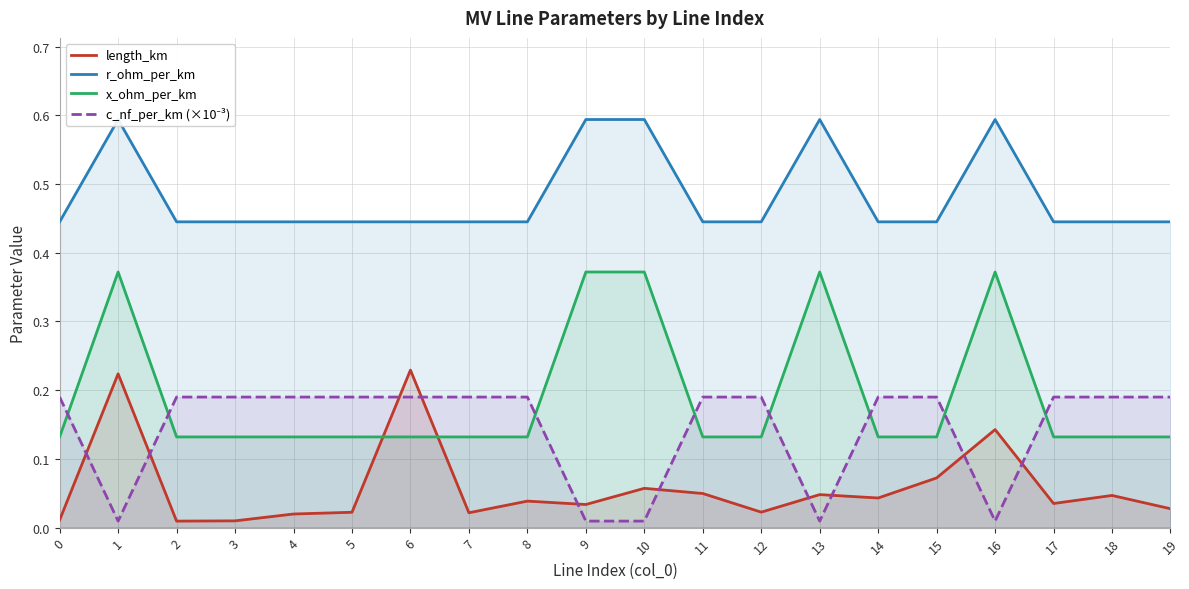

What is the difference between the maximum and minimum values in the x_ohm_per_km series?

0.2